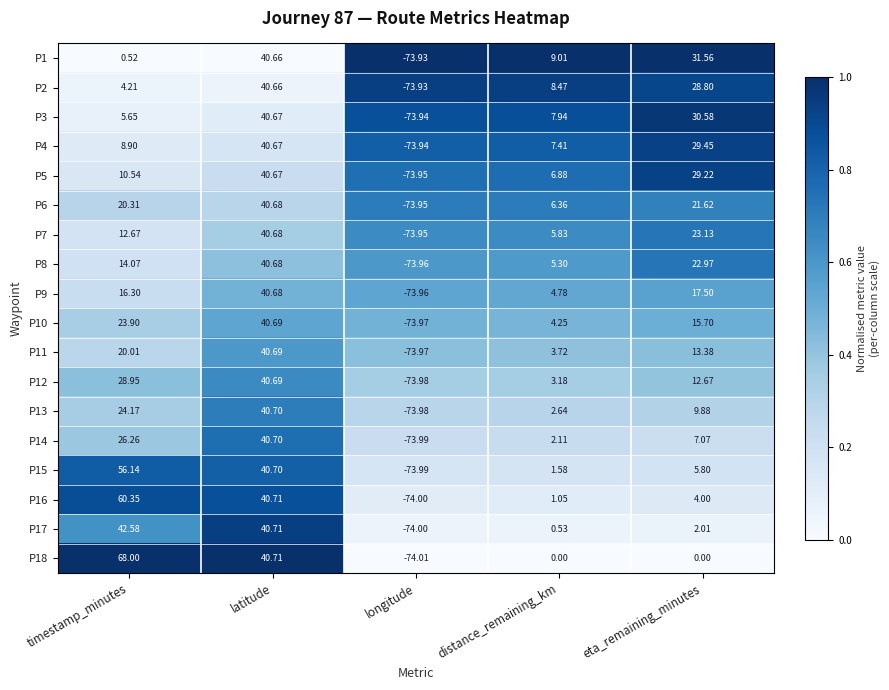

List the labels in order of P1 value, smallest first.

longitude, timestamp_minutes, distance_remaining_km, eta_remaining_minutes, latitude